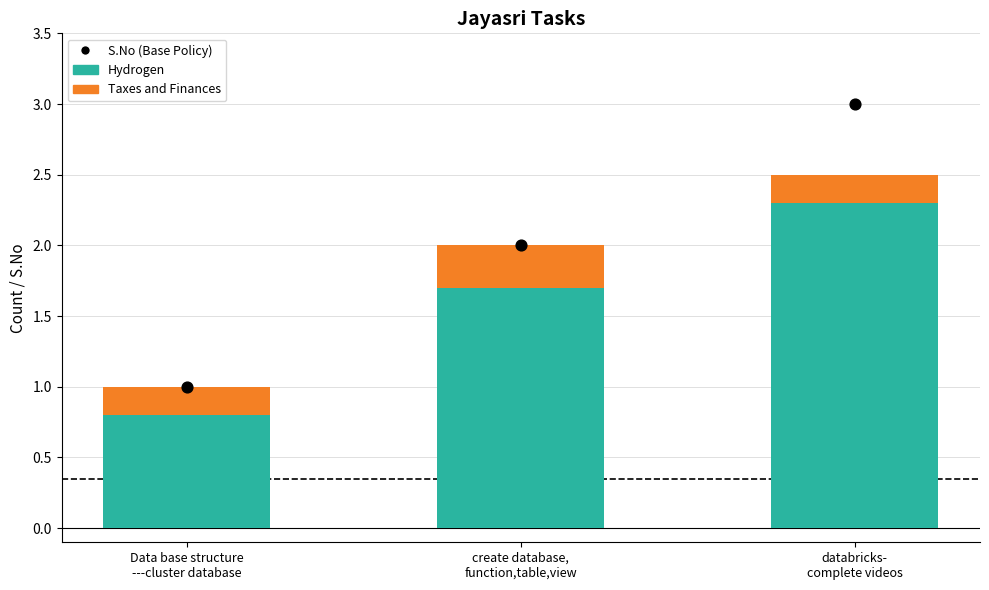

What are all the series names shown in the legend?

Hydrogen, Taxes and Finances, S.No (Base Policy)